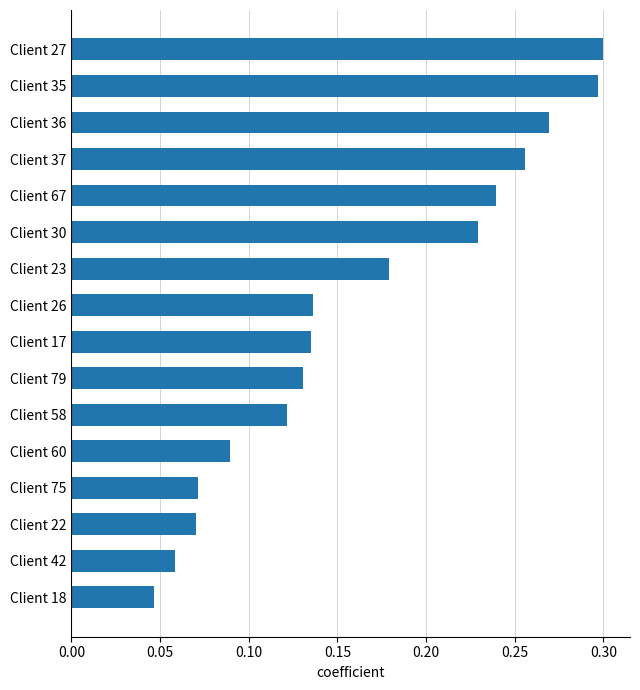

Where is the data nearest to the value 0?

Client 18